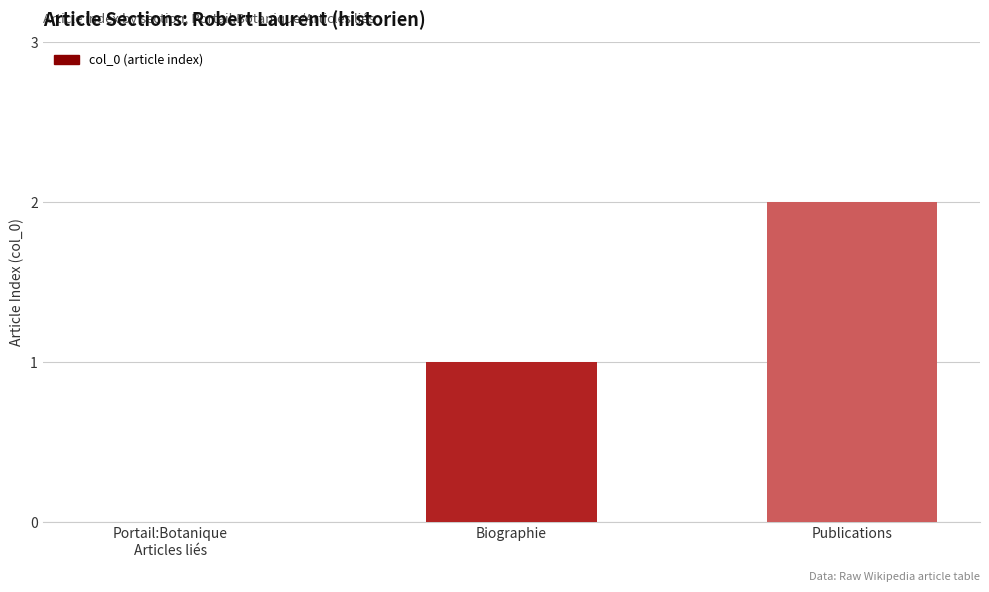

Which category has the highest value across all series?

Publications